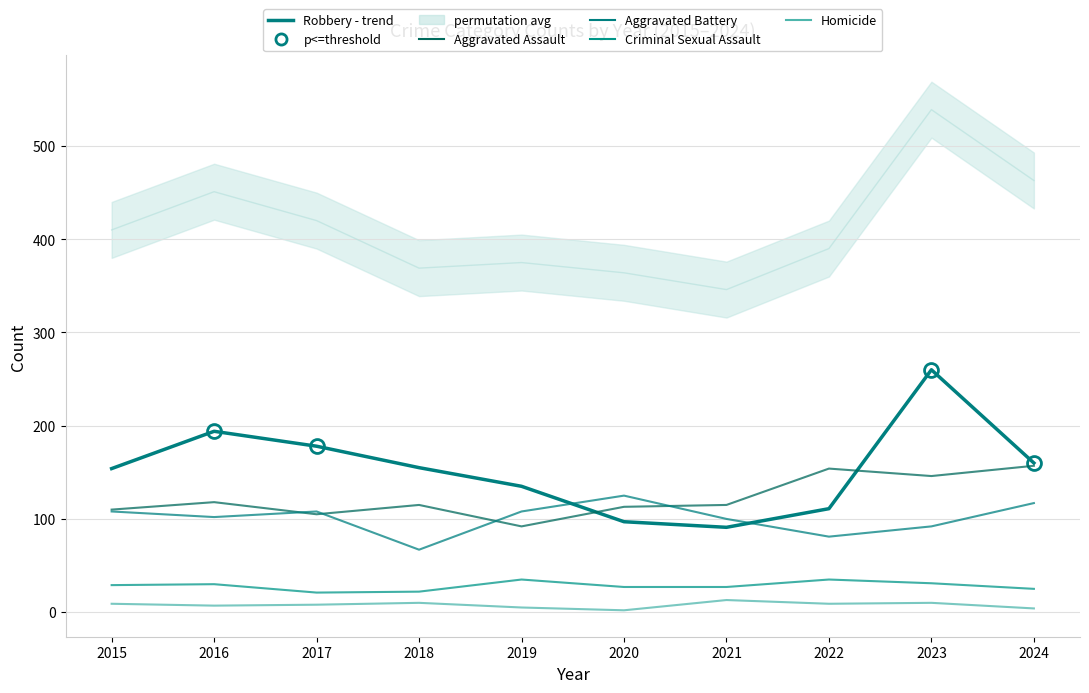

Reading left to right, transcribe all the data shown in this chart.

Total (background): 410	451	420	369	375	364	346	390	539	463
Robbery - trend: 154	194	178	155	135	97	91	111	260	160
Aggravated Assault: 110	118	105	115	92	113	115	154	146	157
Aggravated Battery: 108	102	108	67	108	125	100	81	92	117
Criminal Sexual Assault: 29	30	21	22	35	27	27	35	31	25
Homicide: 9	7	8	10	5	2	13	9	10	4